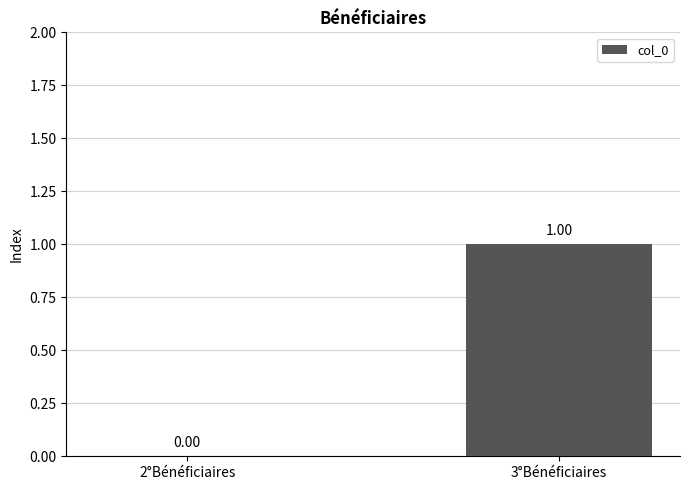

Between 3°Bénéficiaires and 2°Bénéficiaires, which is larger?

3°Bénéficiaires